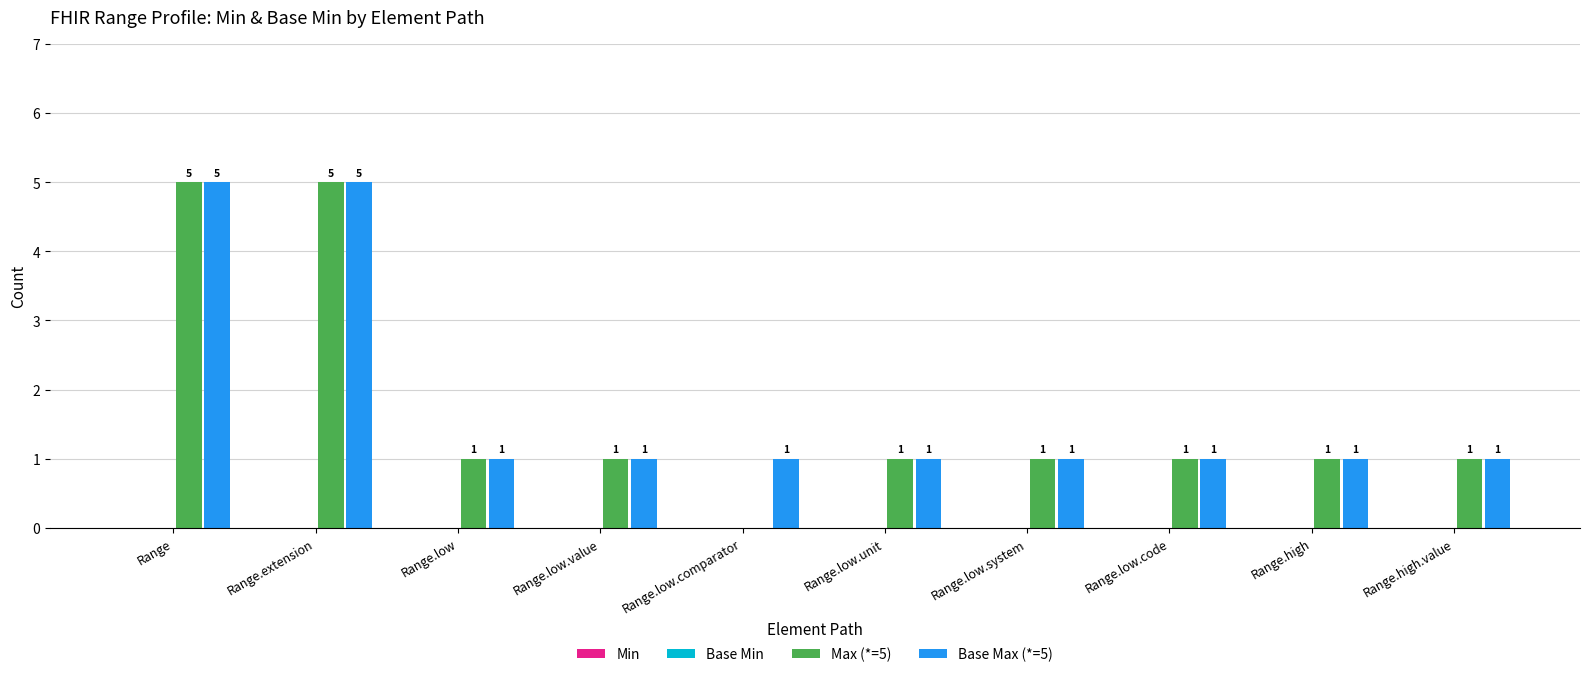

What is the greatest value displayed?

5